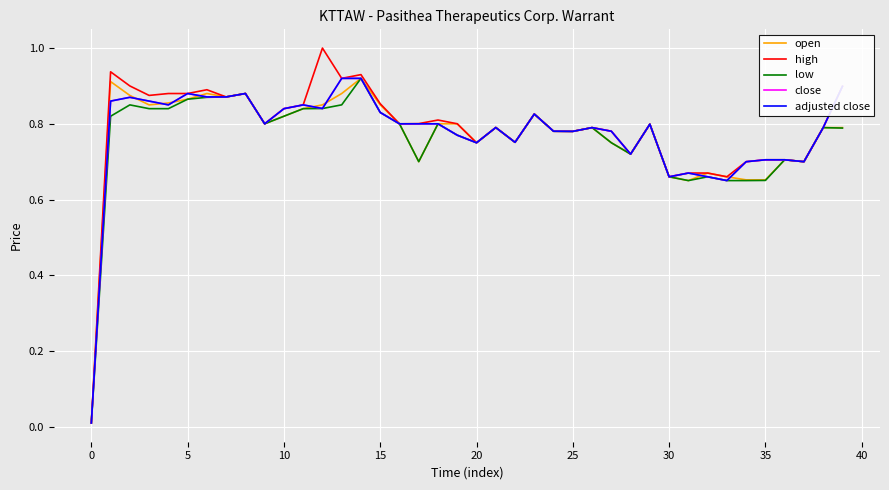

Reading left to right, transcribe all the data shown in this chart.

open: 0.0	0.9	0.9	0.9	0.9	0.9	0.9	0.9	0.9	0.8	0.8	0.8	0.9	0.9	0.9	0.9	0.8	0.7	0.8	0.8	0.8	0.8	0.8	0.8	0.8	0.8	0.8	0.8	0.7	0.8	0.7	0.7	0.7	0.7	0.7	0.7	0.7	0.7	0.8	0.8
high: 0.0	0.9	0.9	0.9	0.9	0.9	0.9	0.9	0.9	0.8	0.8	0.9	1.0	0.9	0.9	0.9	0.8	0.8	0.8	0.8	0.8	0.8	0.8	0.8	0.8	0.8	0.8	0.8	0.7	0.8	0.7	0.7	0.7	0.7	0.7	0.7	0.7	0.7	0.8	0.9
low: 0.0	0.8	0.9	0.8	0.8	0.9	0.9	0.9	0.9	0.8	0.8	0.8	0.8	0.9	0.9	0.8	0.8	0.7	0.8	0.8	0.8	0.8	0.8	0.8	0.8	0.8	0.8	0.8	0.7	0.8	0.7	0.7	0.7	0.7	0.7	0.7	0.7	0.7	0.8	0.8
close: 0.0	0.9	0.9	0.9	0.9	0.9	0.9	0.9	0.9	0.8	0.8	0.9	0.8	0.9	0.9	0.8	0.8	0.8	0.8	0.8	0.8	0.8	0.8	0.8	0.8	0.8	0.8	0.8	0.7	0.8	0.7	0.7	0.7	0.7	0.7	0.7	0.7	0.7	0.8	0.9
adjusted close: 0.0	0.9	0.9	0.9	0.9	0.9	0.9	0.9	0.9	0.8	0.8	0.9	0.8	0.9	0.9	0.8	0.8	0.8	0.8	0.8	0.8	0.8	0.8	0.8	0.8	0.8	0.8	0.8	0.7	0.8	0.7	0.7	0.7	0.7	0.7	0.7	0.7	0.7	0.8	0.9